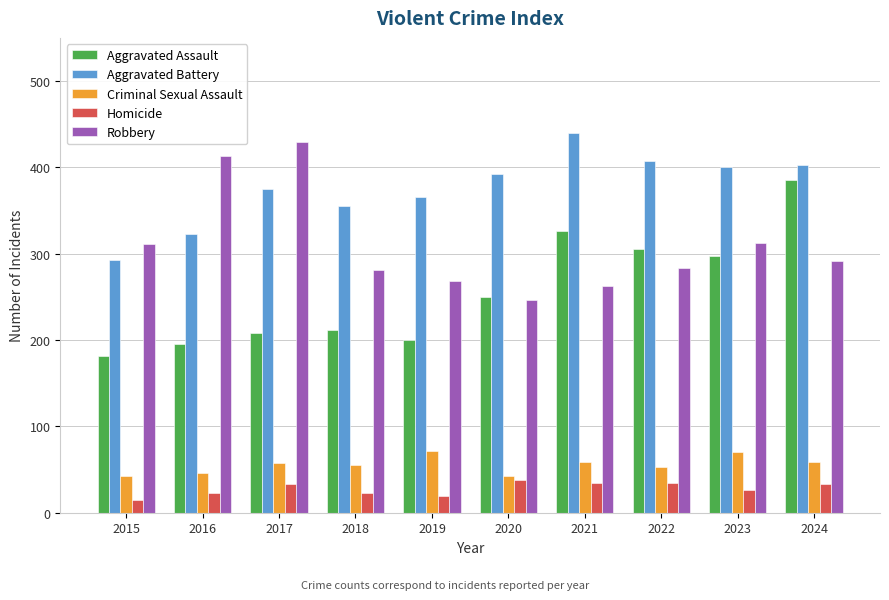

Is it true that Homicide equals 57 at 2020?

False